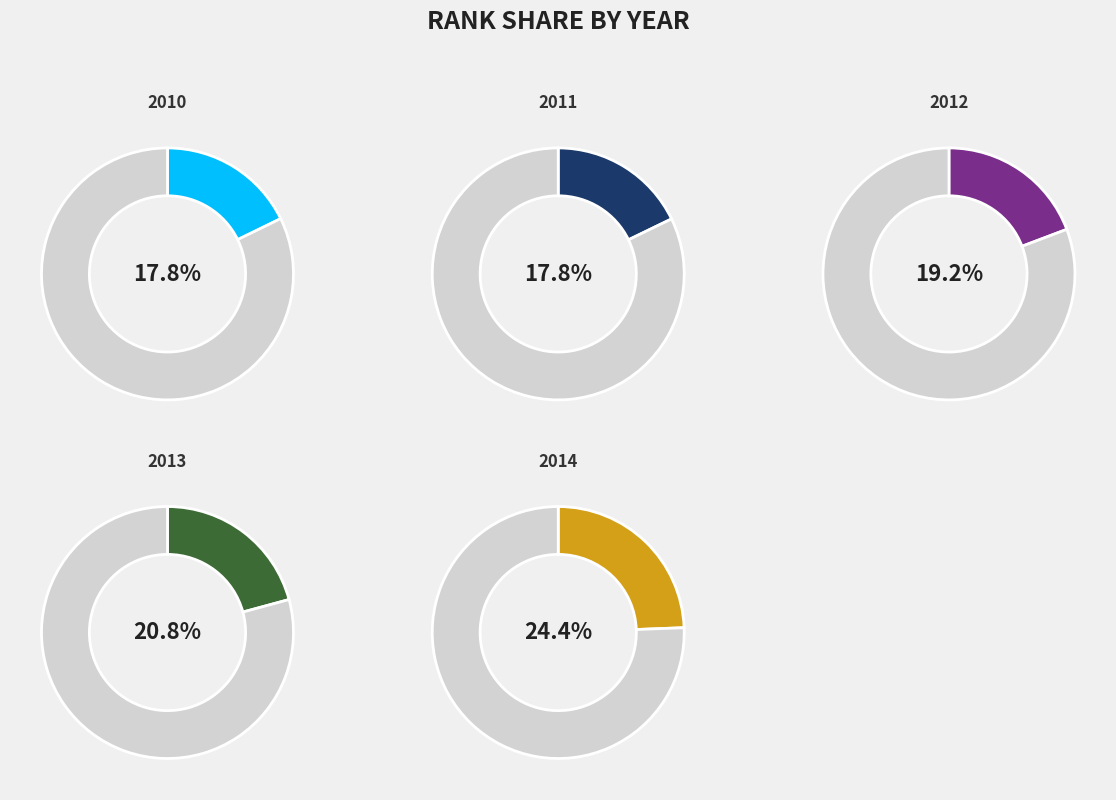

What percentage is NOT represented by 2012?

80.8%